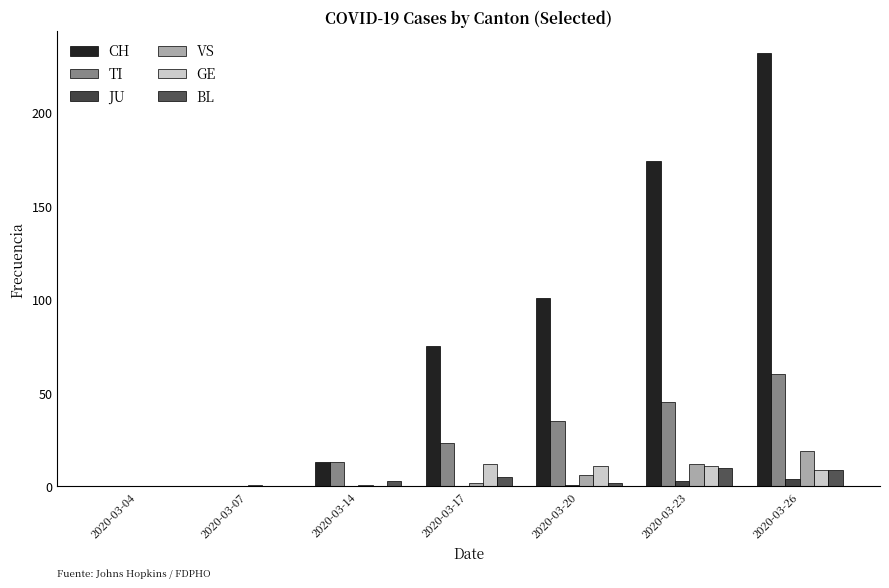

List the labels in order of GE value, largest first.

2020-03-17, 2020-03-20, 2020-03-23, 2020-03-26, 2020-03-04, 2020-03-07, 2020-03-14